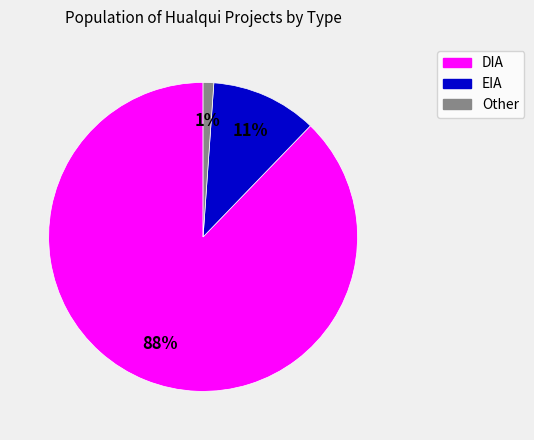

Rank the categories by value from lowest to highest.

Other, EIA, DIA